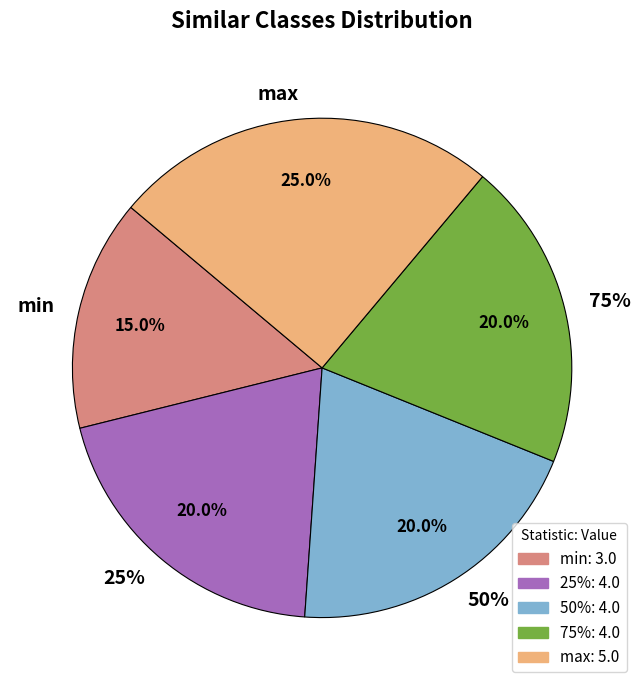

What is the ratio of the value at 50% to the value at 25%?

1.0